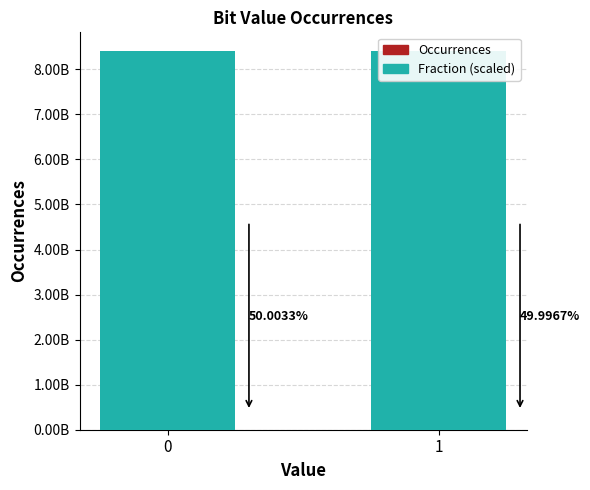

What are all the series names shown in the legend?

Occurrences, Fraction (scaled)